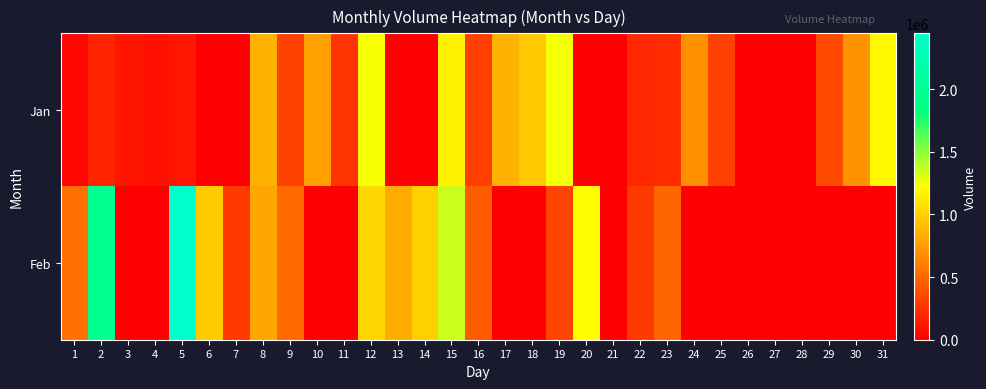

Rank the series by their average value, from highest to lowest.

Feb, Jan